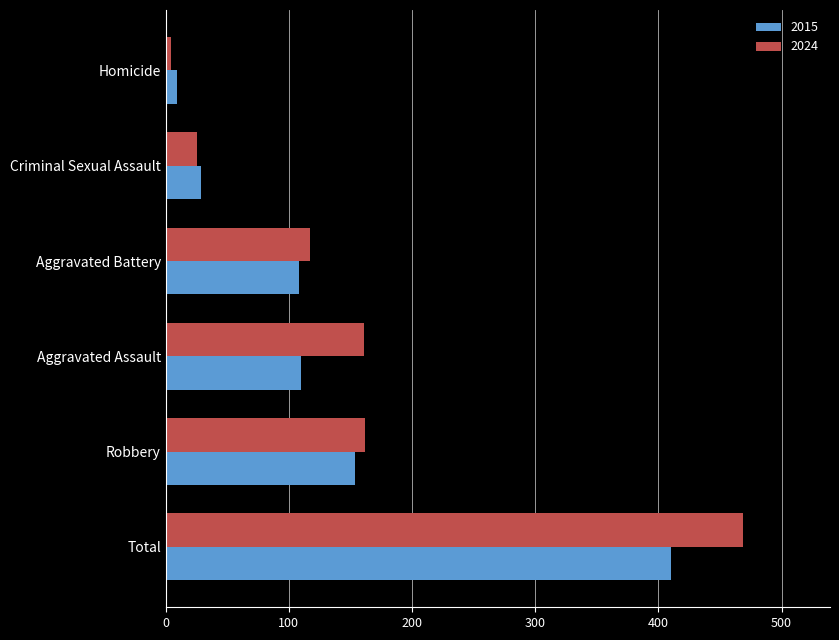

At which category is the sum across all series the highest?

Total